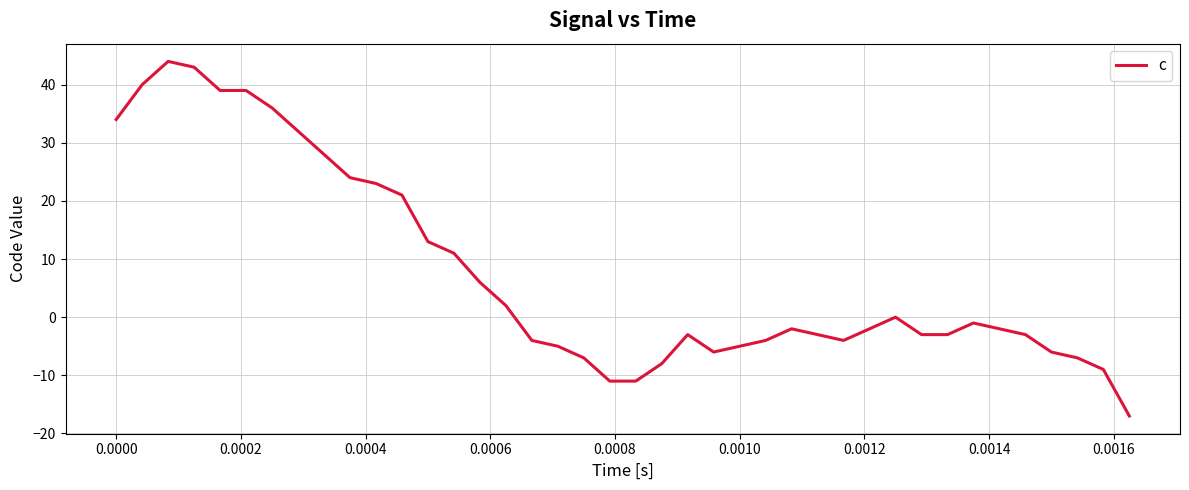

What is the smallest value displayed?

-17